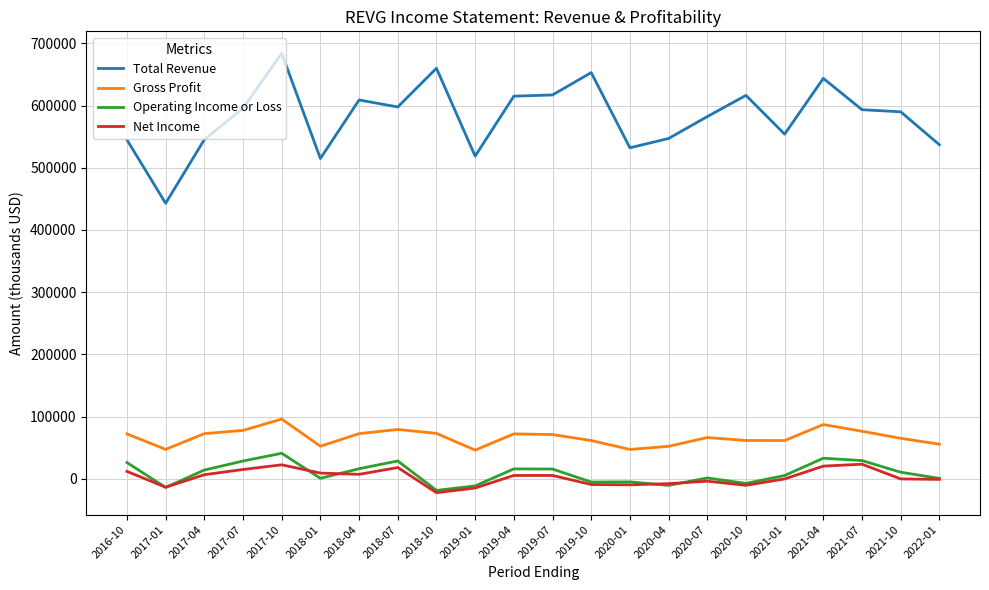

What is the highest value of the Gross Profit series?

96200